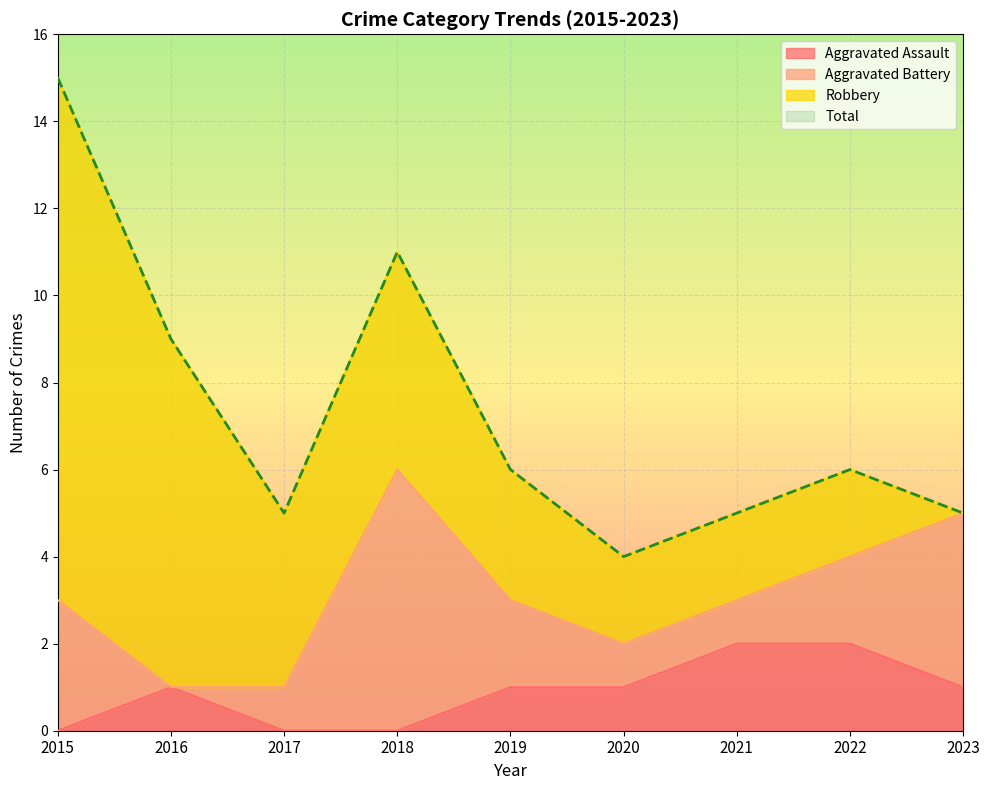

The Aggravated Assault series shows 1 at 2022. True or false?

False